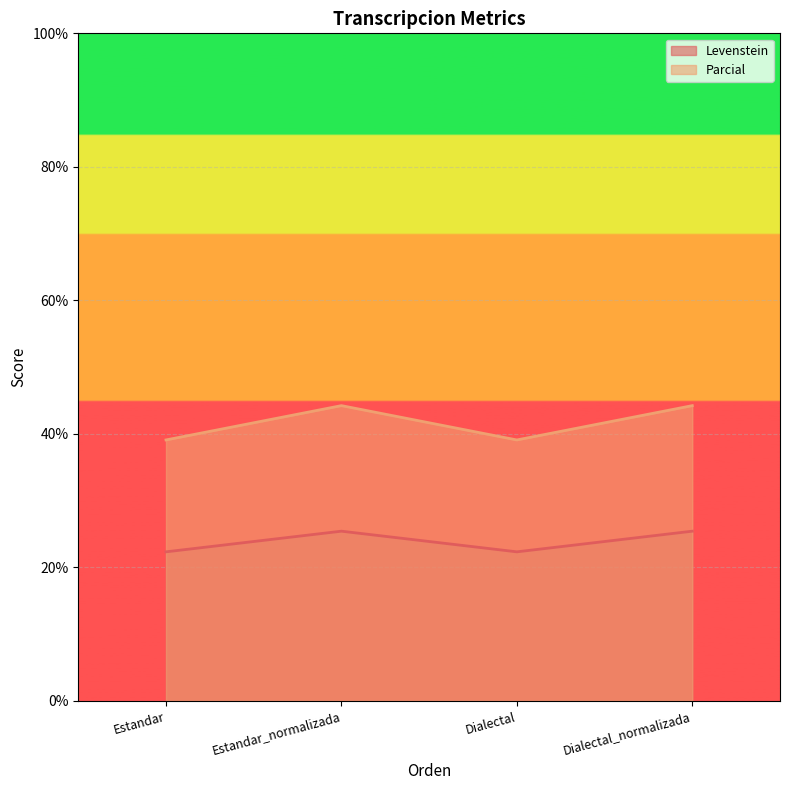

At Estandar, list the series in order from largest to smallest.

Parcial, Levenstein